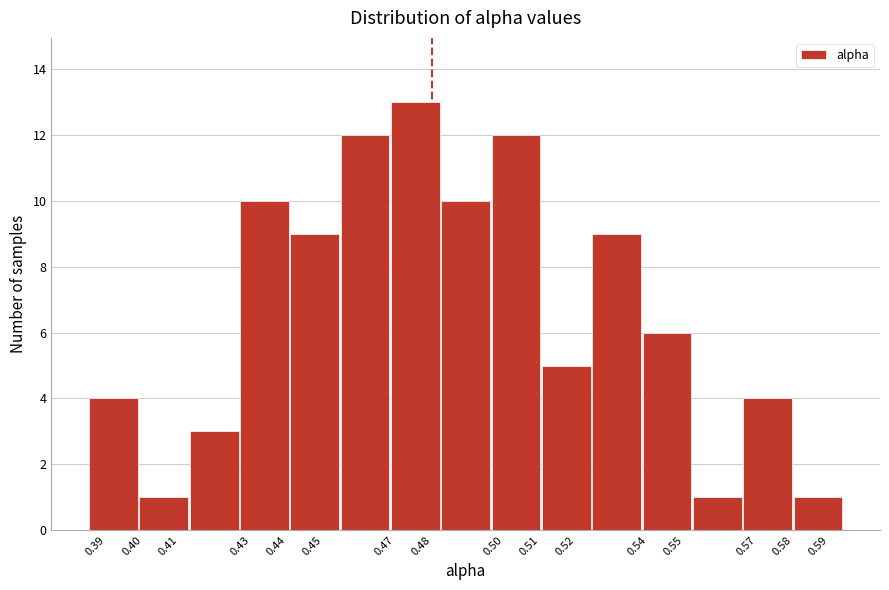

Reading left to right, transcribe this chart: for each bar, give the range it covers on the x-axis and its height. Neither the bar edges nor the heights are printed on the chart, so give them approximately, as read against the axes.

0.385 to 0.399: 4
0.399 to 0.413: 1
0.413 to 0.427: 3
0.427 to 0.441: 10
0.441 to 0.455: 9
0.455 to 0.469: 12
0.469 to 0.483: 13
0.483 to 0.497: 10
0.497 to 0.511: 12
0.511 to 0.524: 5
0.524 to 0.538: 9
0.538 to 0.552: 6
0.552 to 0.566: 1
0.566 to 0.580: 4
0.580 to 0.594: 1